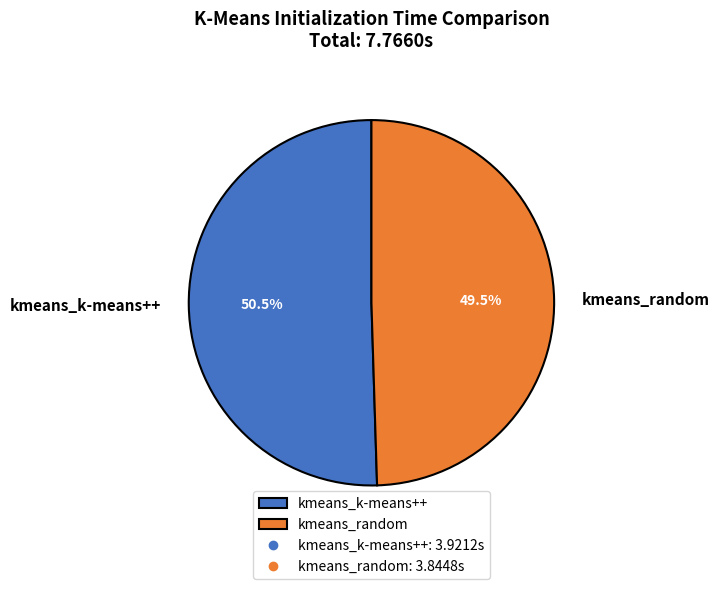

Is it true that kmeans_random is 61% of the pie?

False